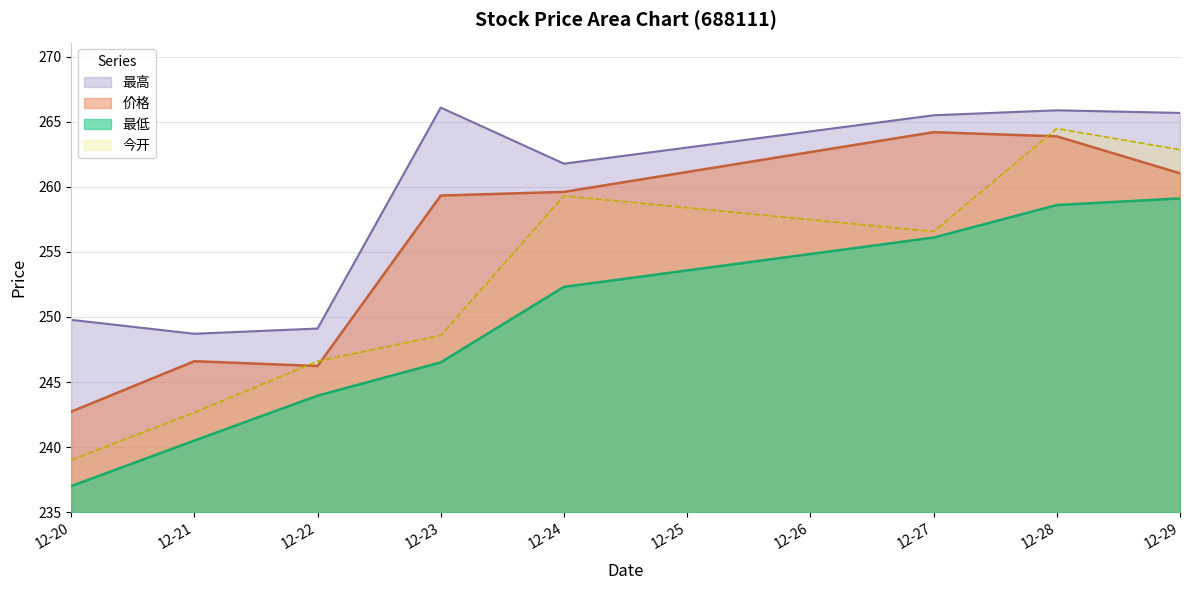

Does the chart have visible grid lines?

Yes